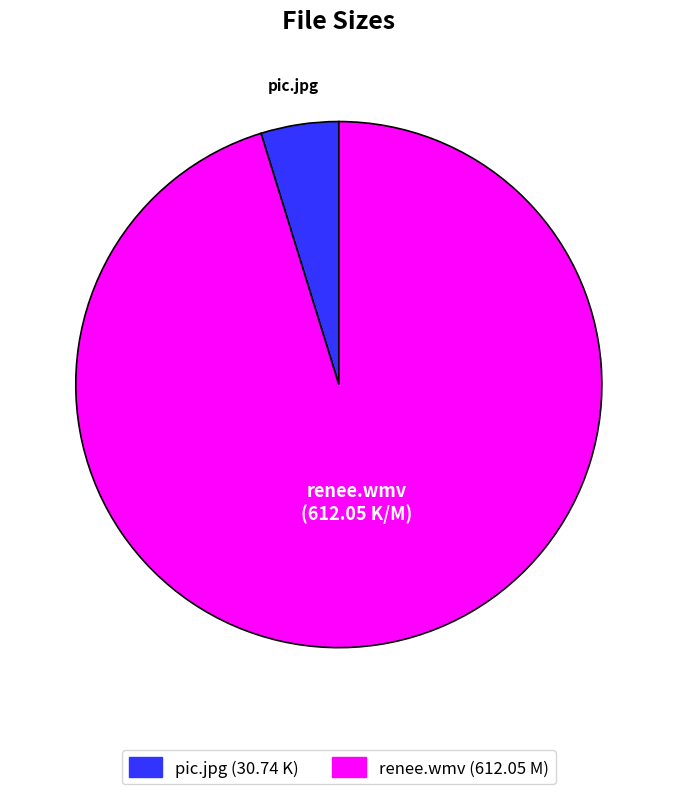

What is the ratio of the value at pic.jpg to the value at renee.wmv?

0.1